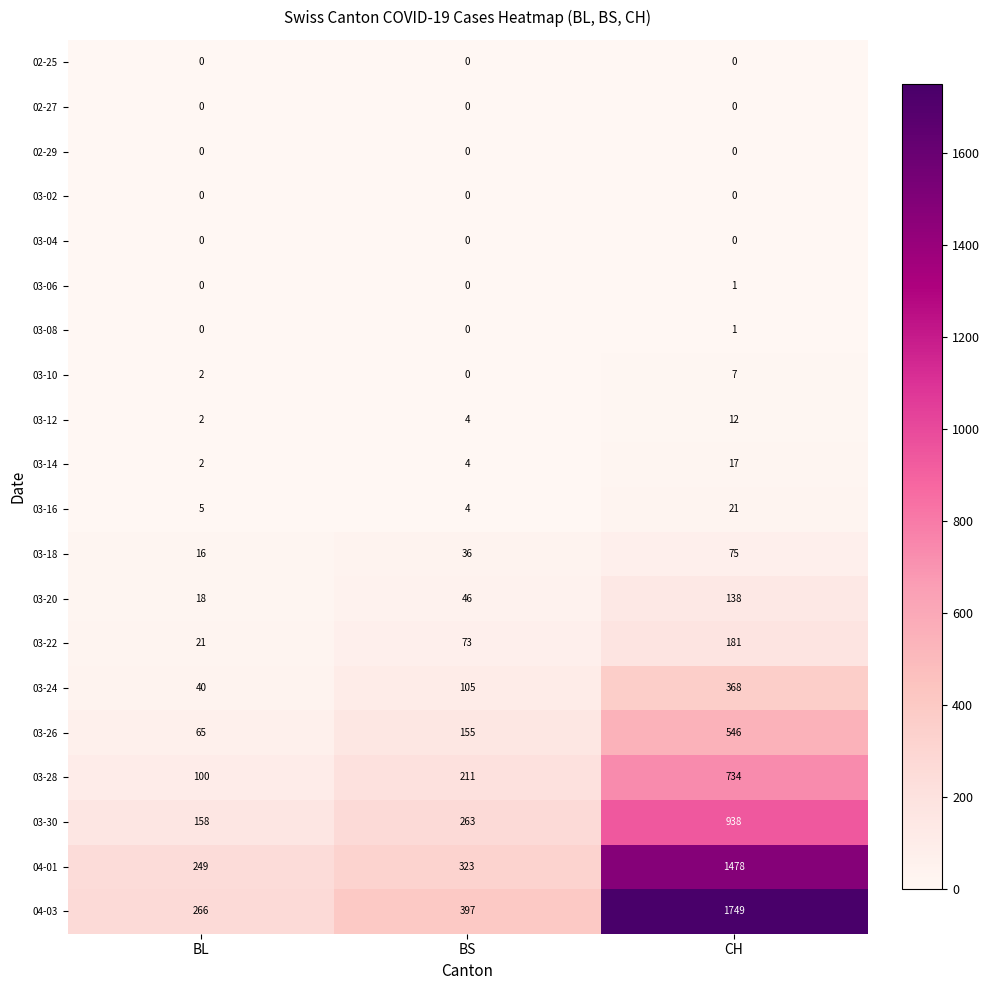

List the labels in order of 03-20 value, largest first.

CH, BS, BL